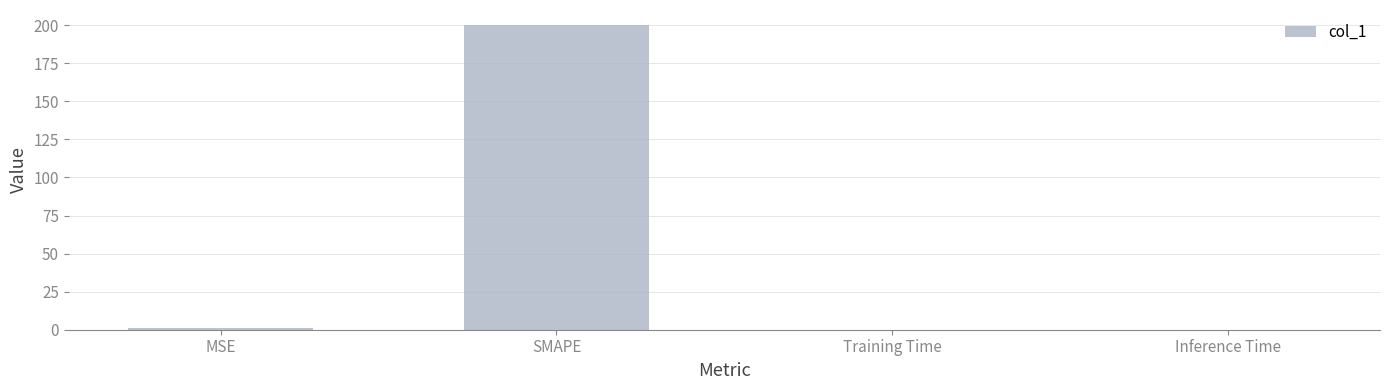

Count the number of categories in the chart.

4